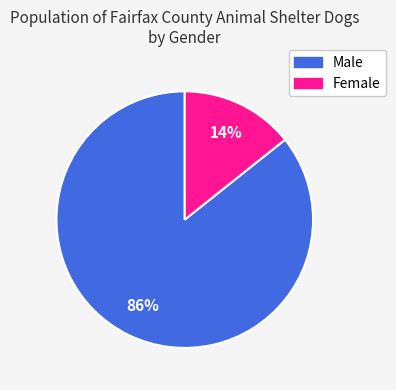

To the nearest percent, what percentage of the pie is Female?

14%